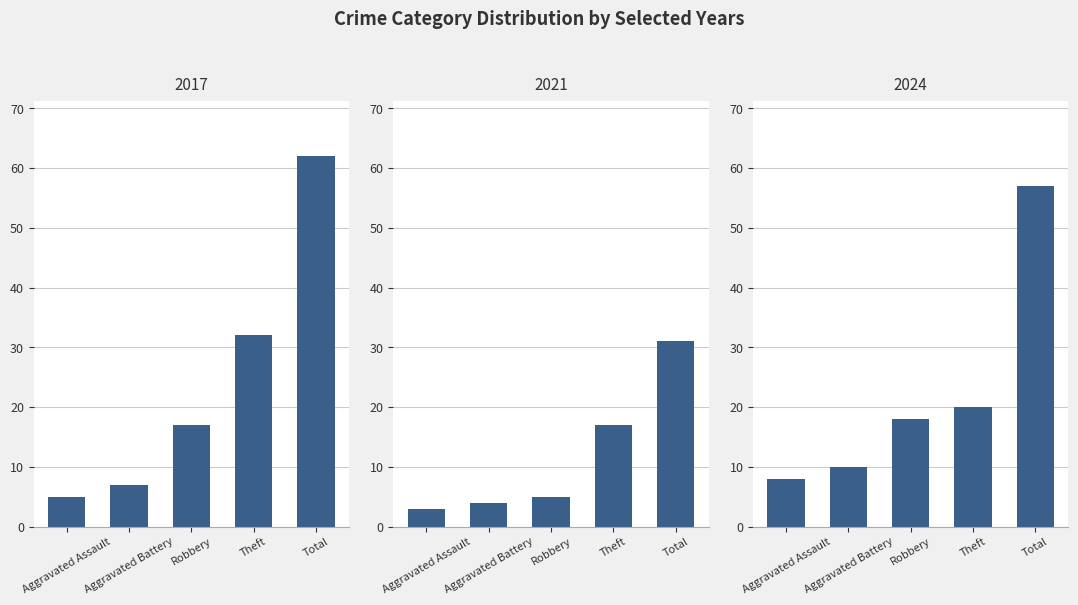

What is the sum of all 2017 values?

123